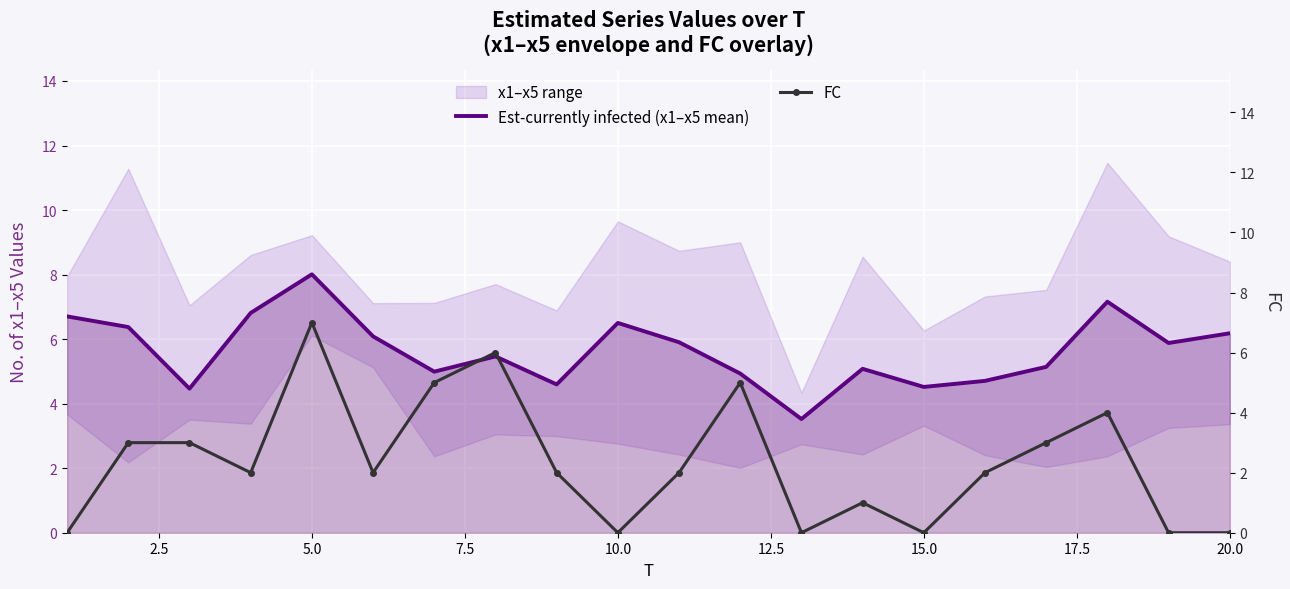

Which category has the highest value in the Est-currently infected (x1–x5 mean) series?

5.0